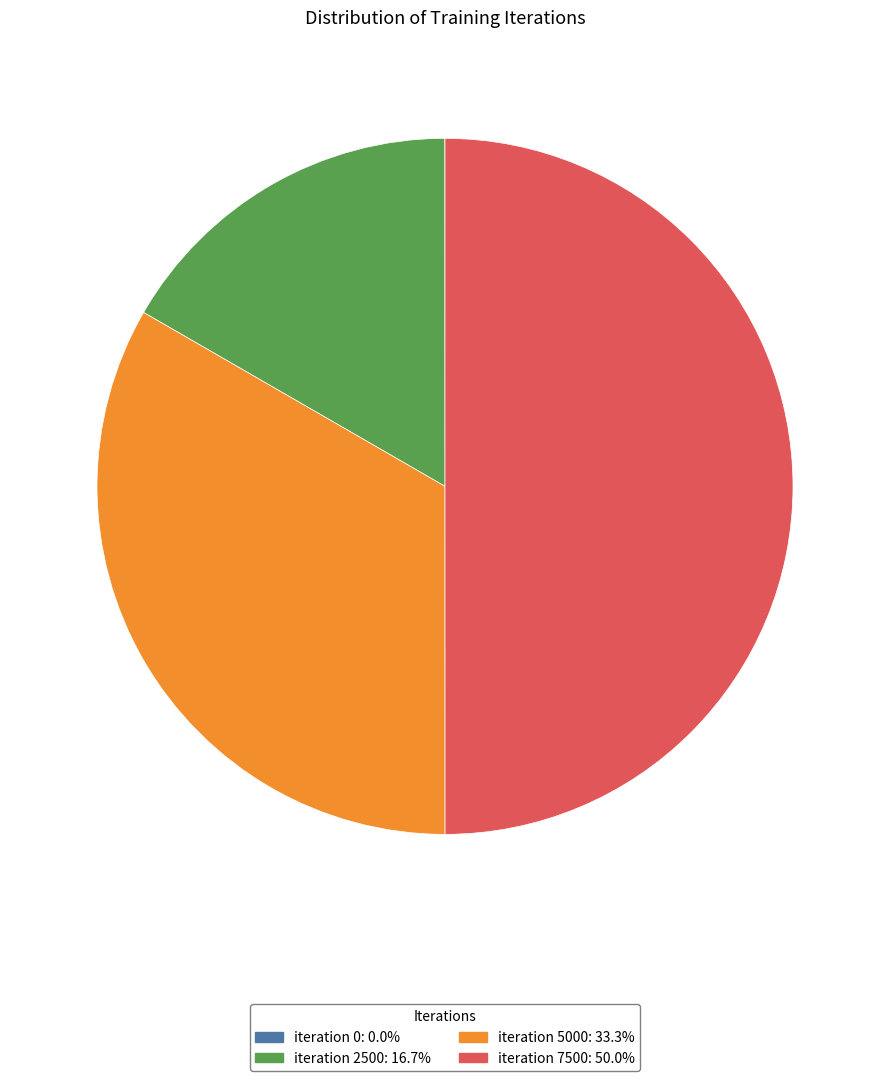

Is iteration 2500 the majority of the pie?

No